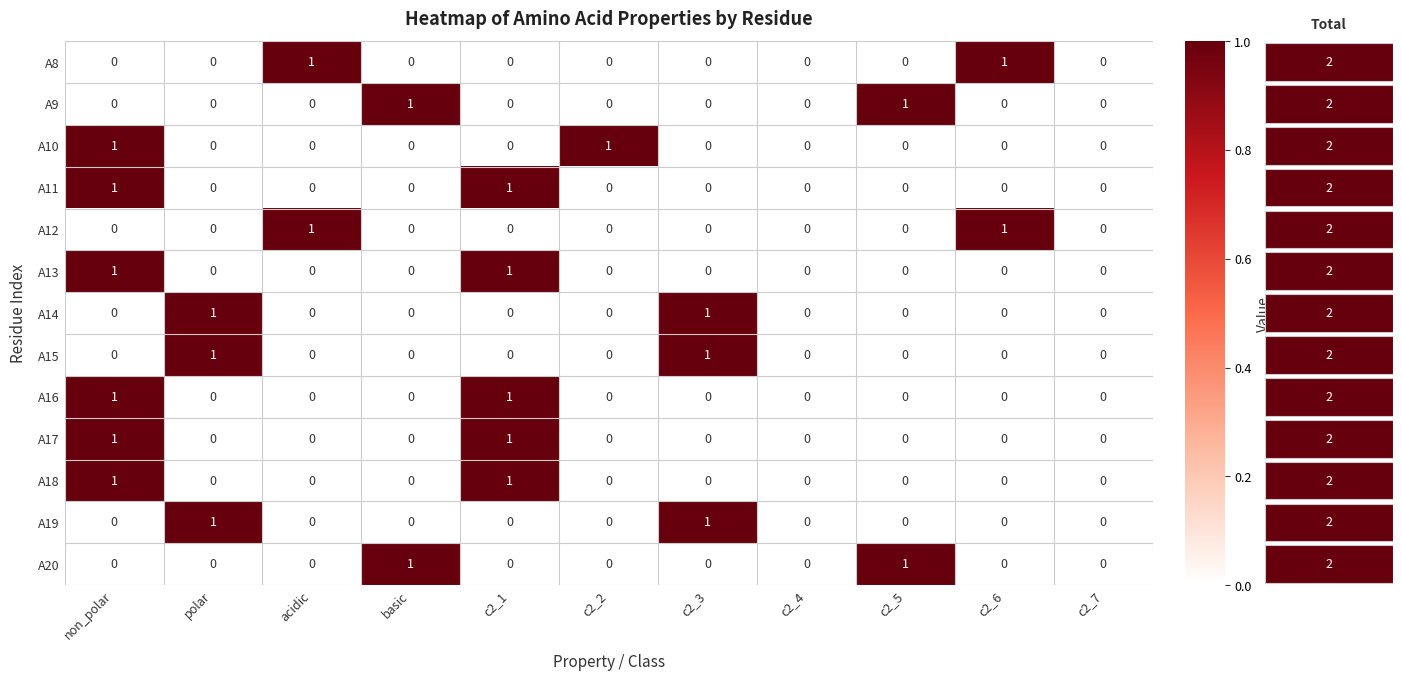

At which category is the sum across all series the highest?

non_polar